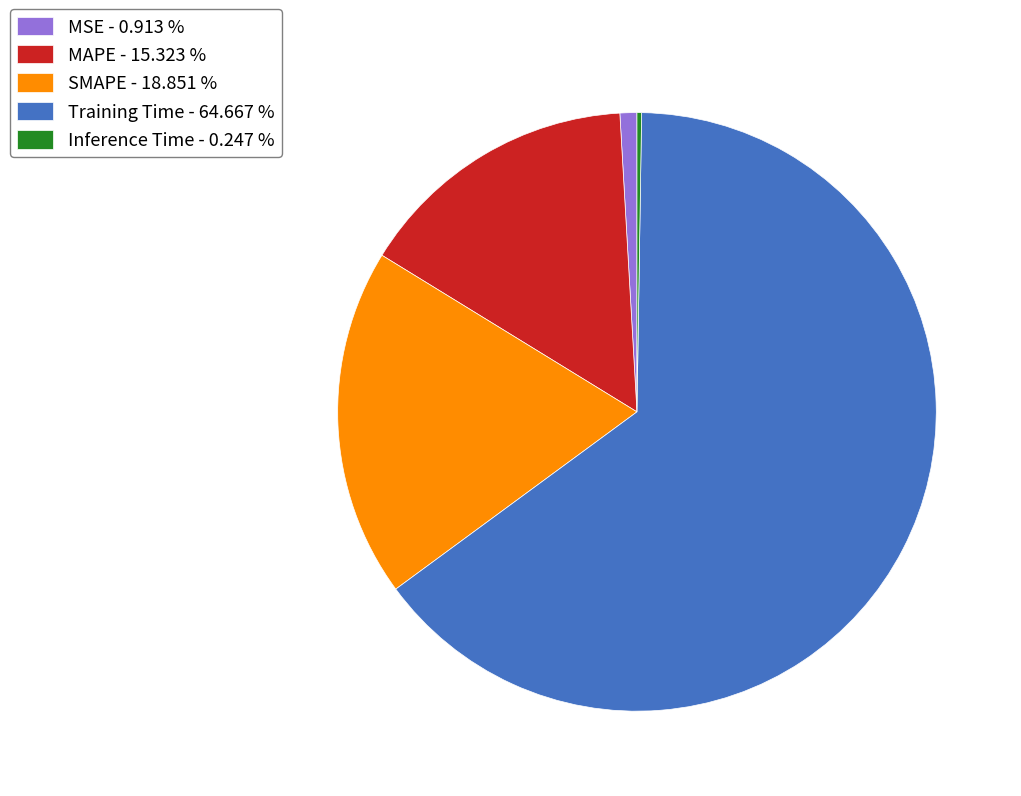

Does Training Time account for over 50% of the chart?

Yes